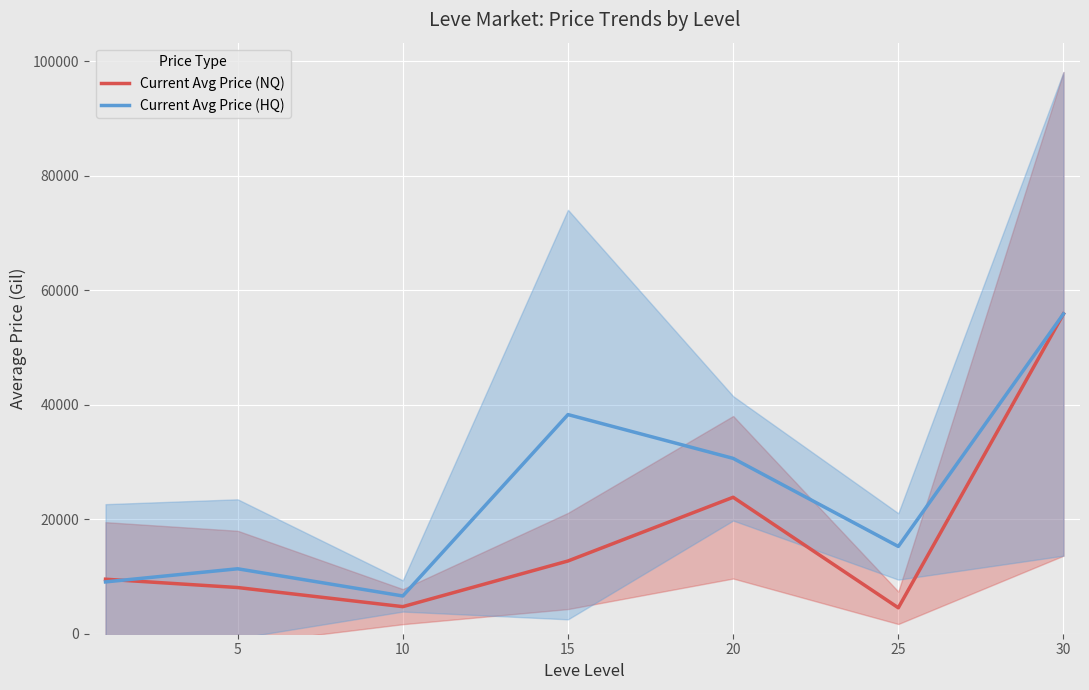

What is the total value across all series at 20?

54484.7